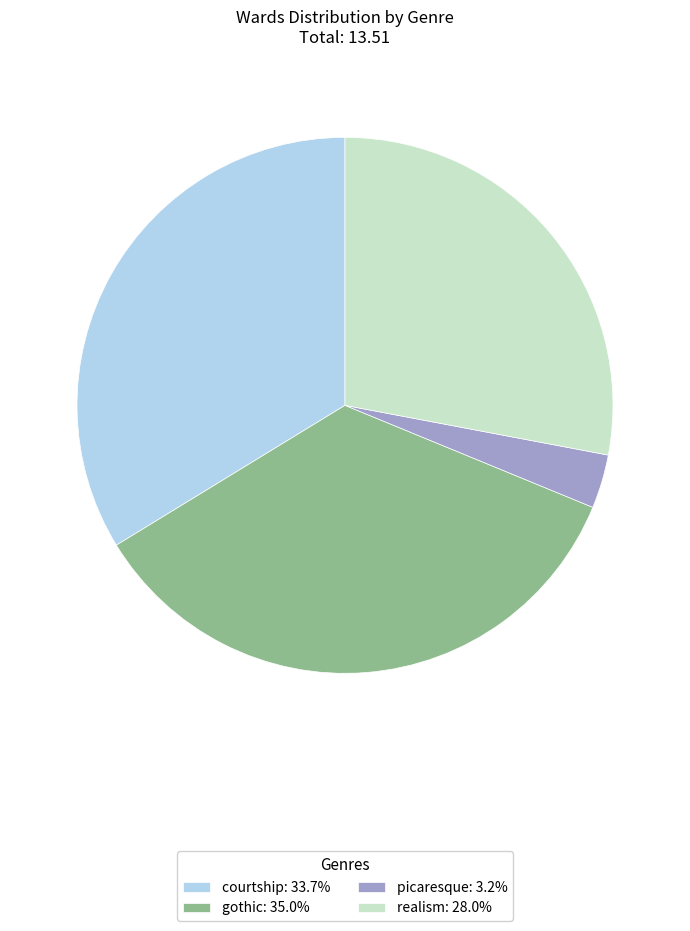

Is there a majority slice in this chart?

No